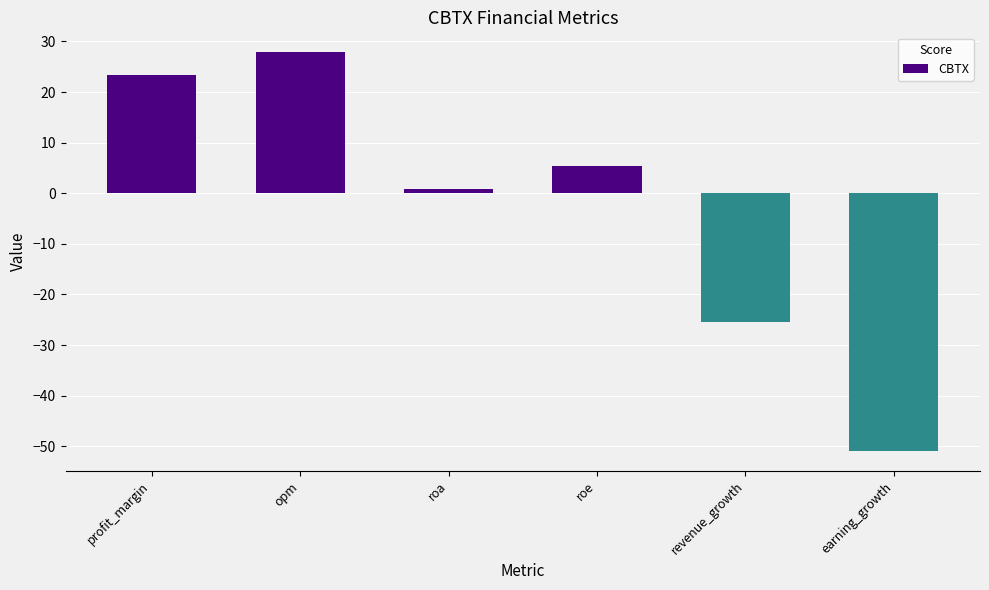

What is the smallest value displayed?

-50.9